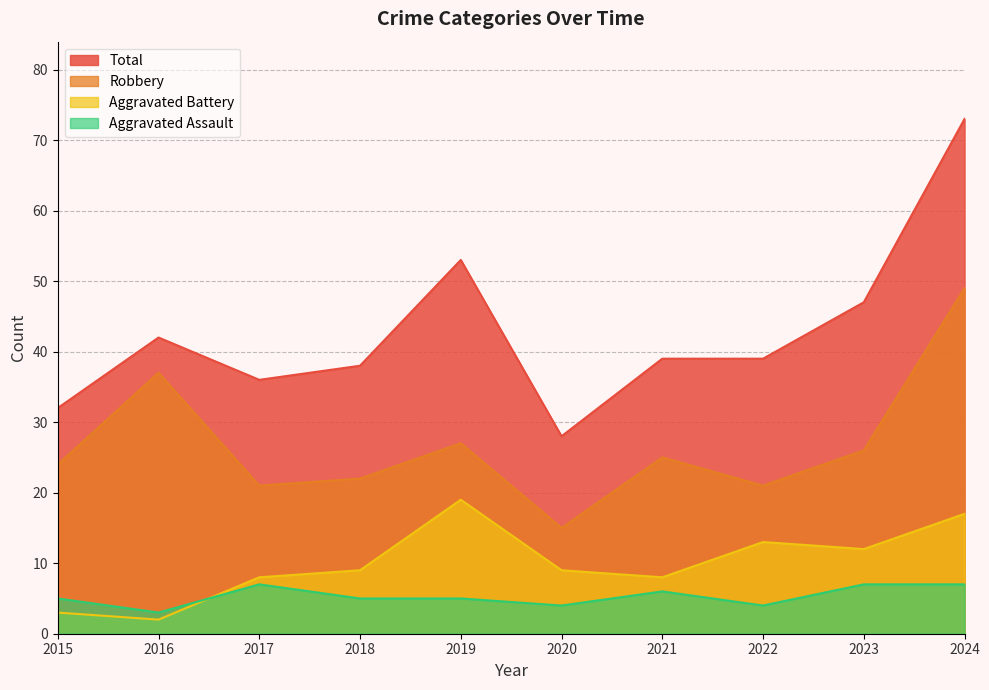

Reading left to right, extract all data points from this chart.

Aggravated Assault: 2015=5	2016=3	2017=7	2018=5	2019=5	2020=4	2021=6	2022=4	2023=7	2024=7
Aggravated Battery: 2015=3	2016=2	2017=8	2018=9	2019=19	2020=9	2021=8	2022=13	2023=12	2024=17
Robbery: 2015=24	2016=37	2017=21	2018=22	2019=27	2020=15	2021=25	2022=21	2023=26	2024=49
Total: 2015=32	2016=42	2017=36	2018=38	2019=53	2020=28	2021=39	2022=39	2023=47	2024=73